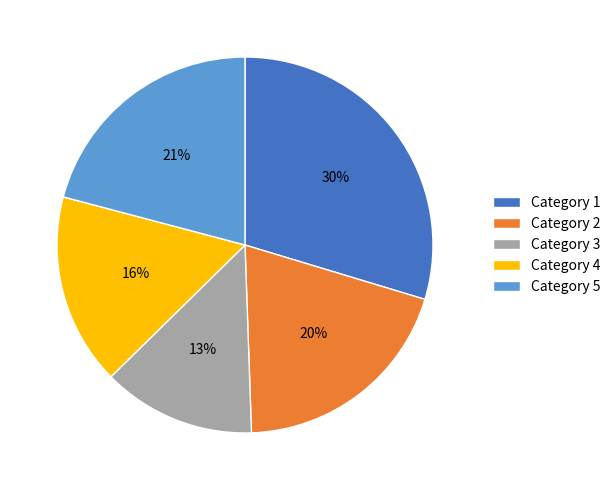

Is there any slice that represents more than half of the pie?

No